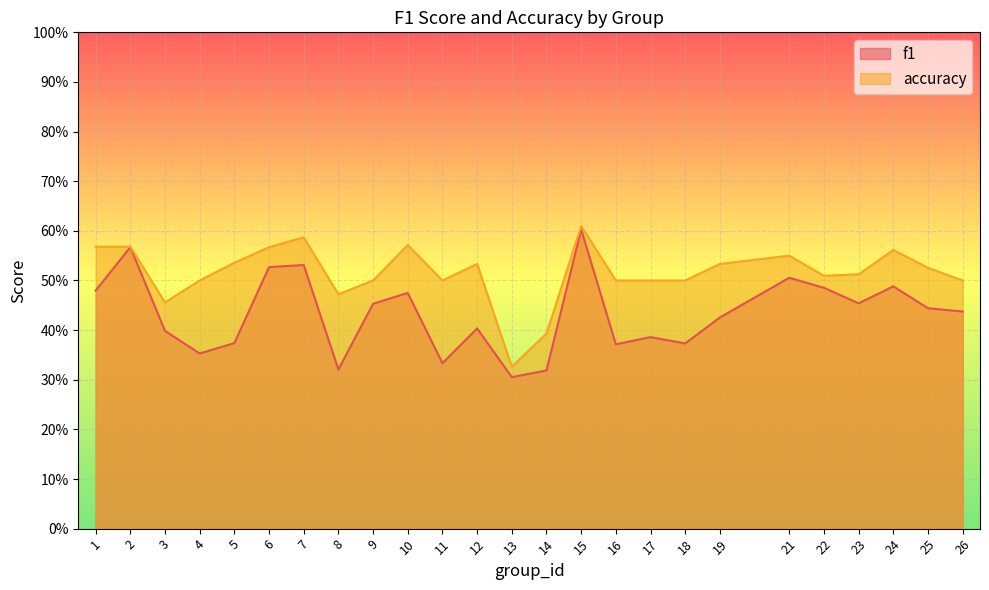

Where is the first local minimum for f1?

4